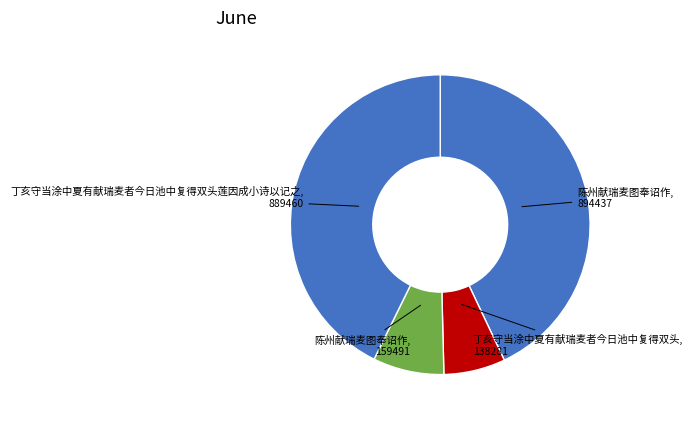

Rank the categories by value from highest to lowest.

陈州献瑞麦图奉诏作, 丁亥守当涂中夏有献瑞麦者今日池中复得双头莲因成小诗以记之, 陈州献瑞麦图奉诏作, 丁亥守当涂中夏有献瑞麦者今日池中复得双头